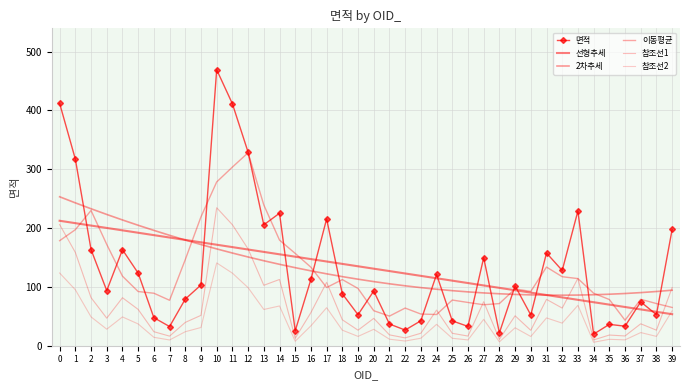

Count the number of categories in the chart.

40